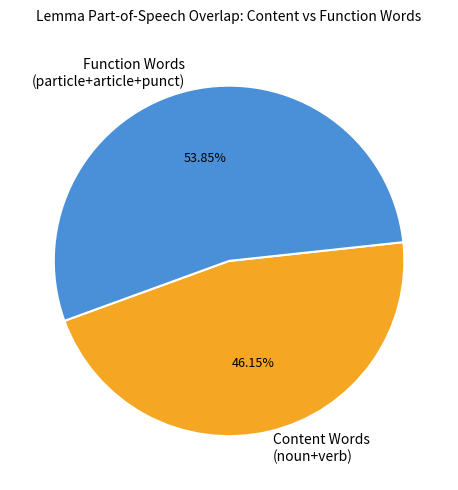

Combined, do Content Words (noun+verb) and Function Words (particle+article+punct) account for over 50%?

Yes